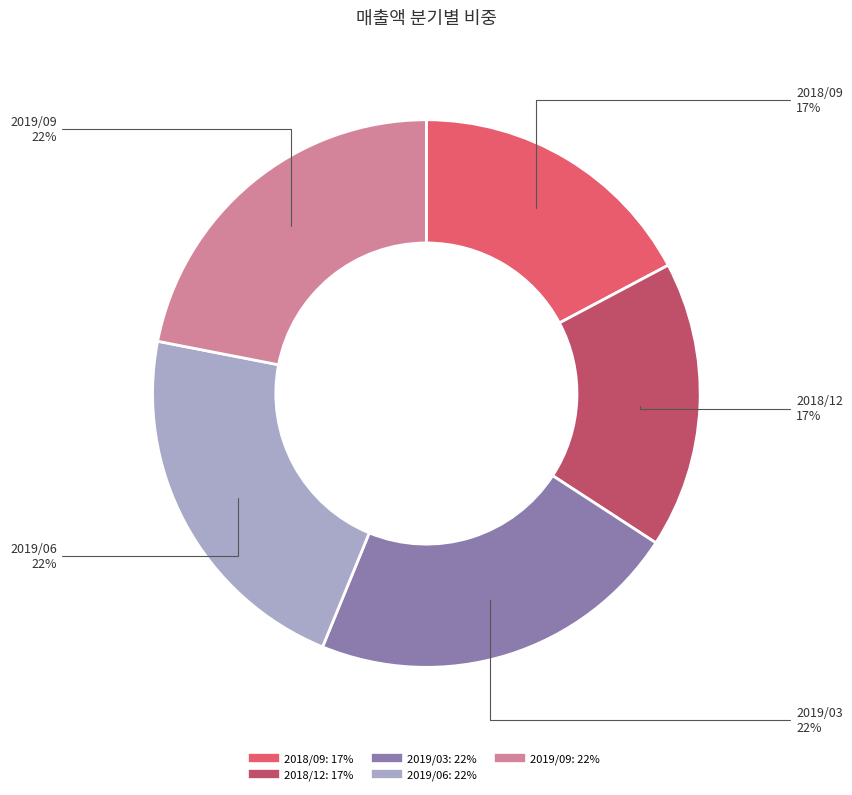

What percentage is the 2019/03 slice, to the nearest percent?

22%